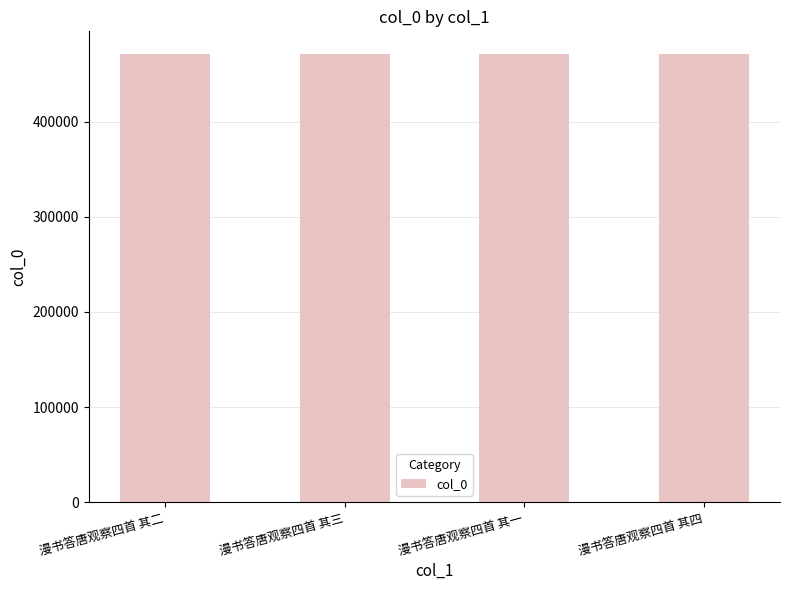

Does the chart contain stacked bars?

No